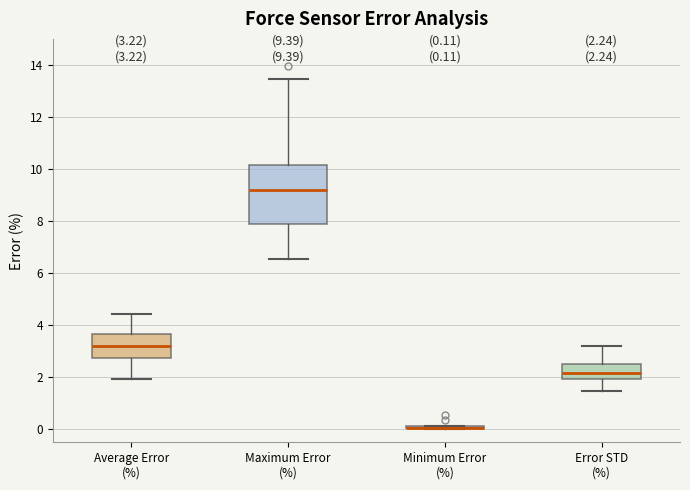

Which box is the tallest, from its lower edge to its upper edge?

Maximum Error (%)